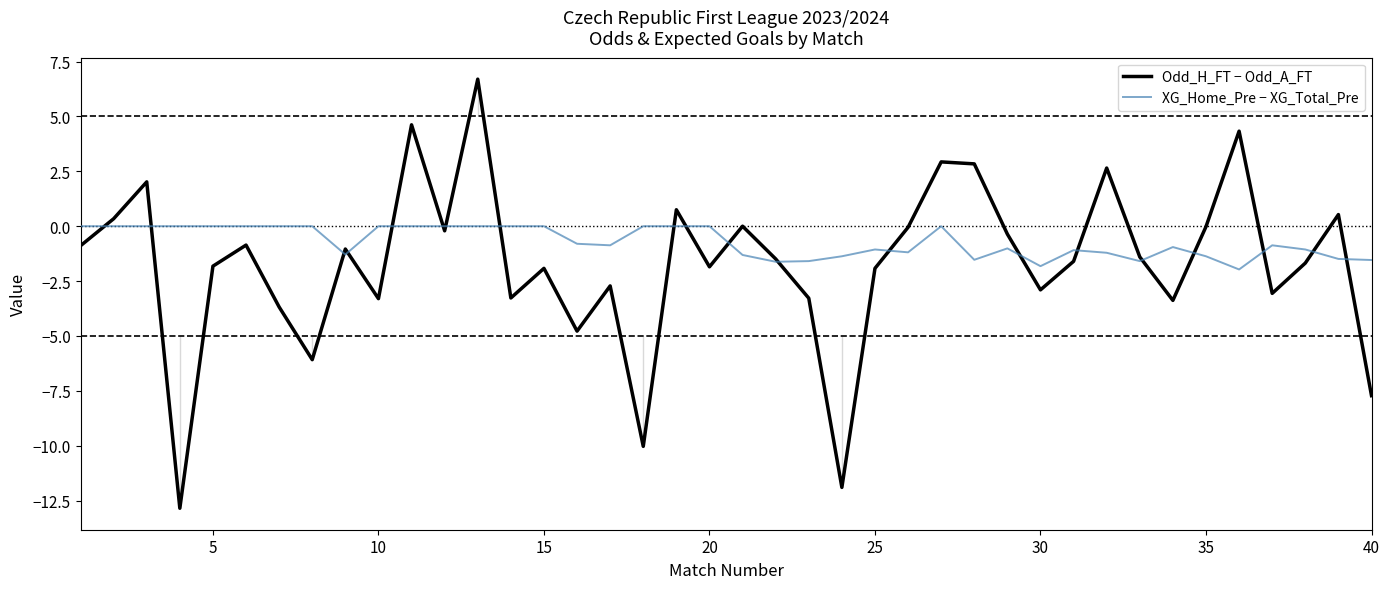

What is the minimum value for Odd_H_FT − Odd_A_FT?

-12.8